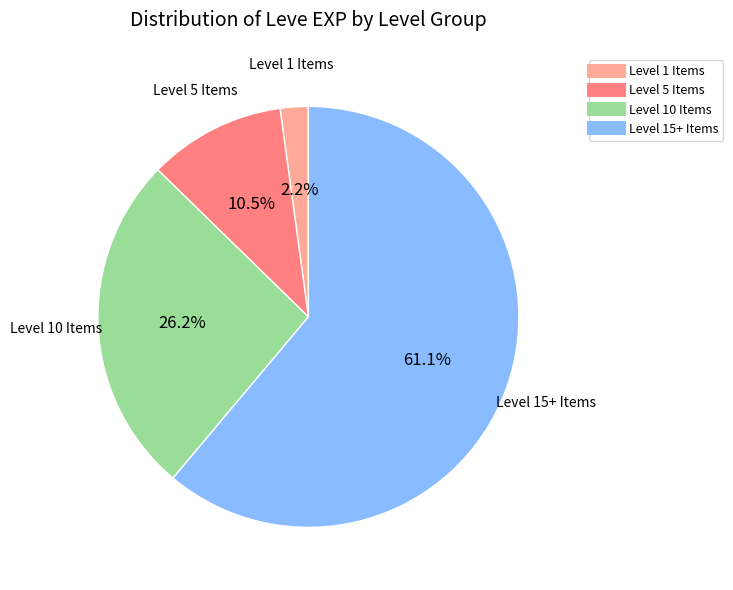

Count the number of slices in the pie.

4